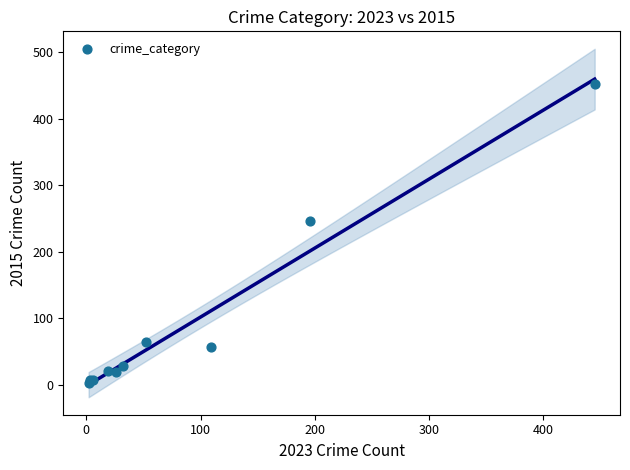

What Y value in the scatter plot is closest to 227?

246